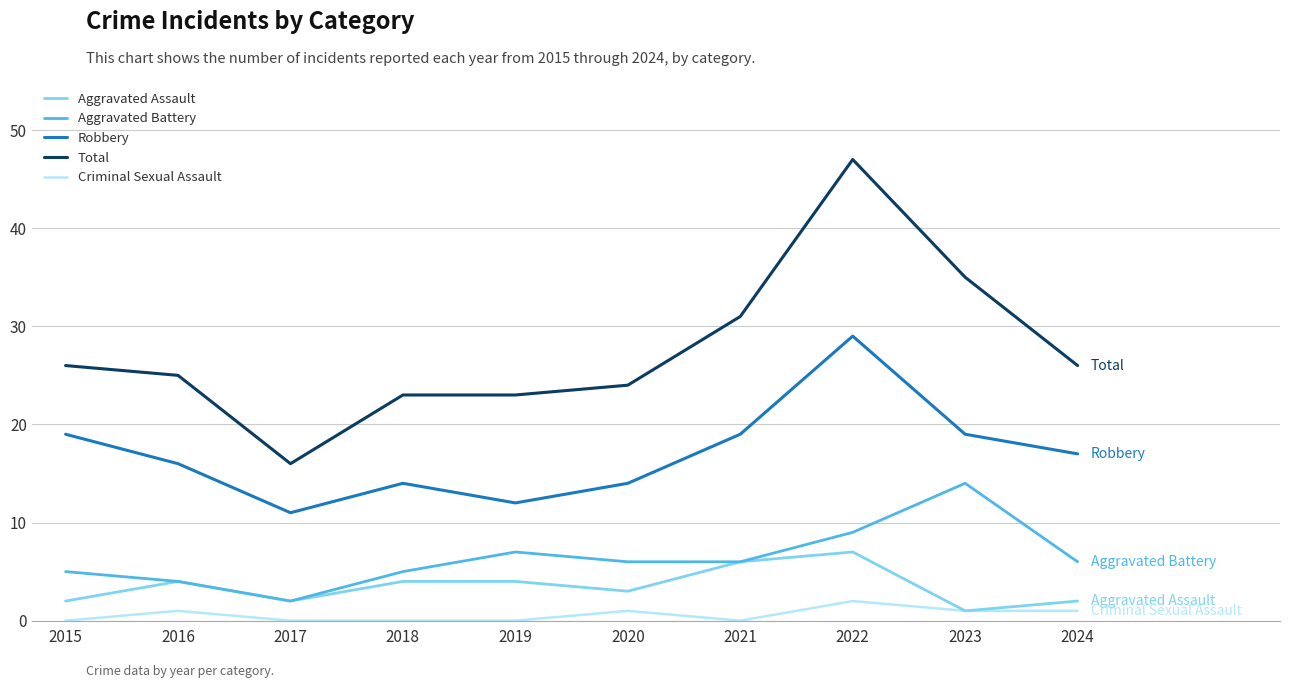

Which category has the highest value across all series?

2022